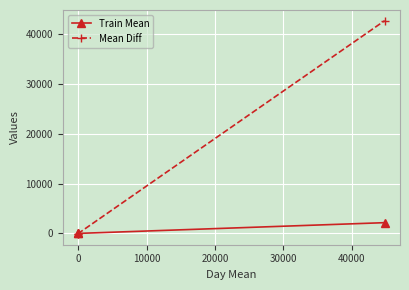

What is the value of the Mean Diff point at the 3rd from the left?

42628.5